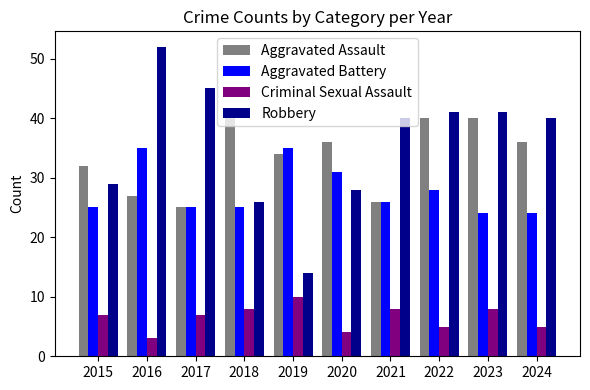

The Criminal Sexual Assault series shows 9 at 2022. True or false?

False